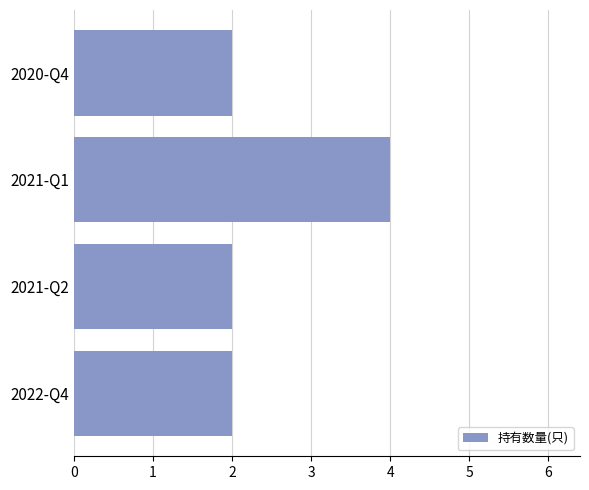

Which has a higher value, 2022-Q4 or 2021-Q1?

2021-Q1